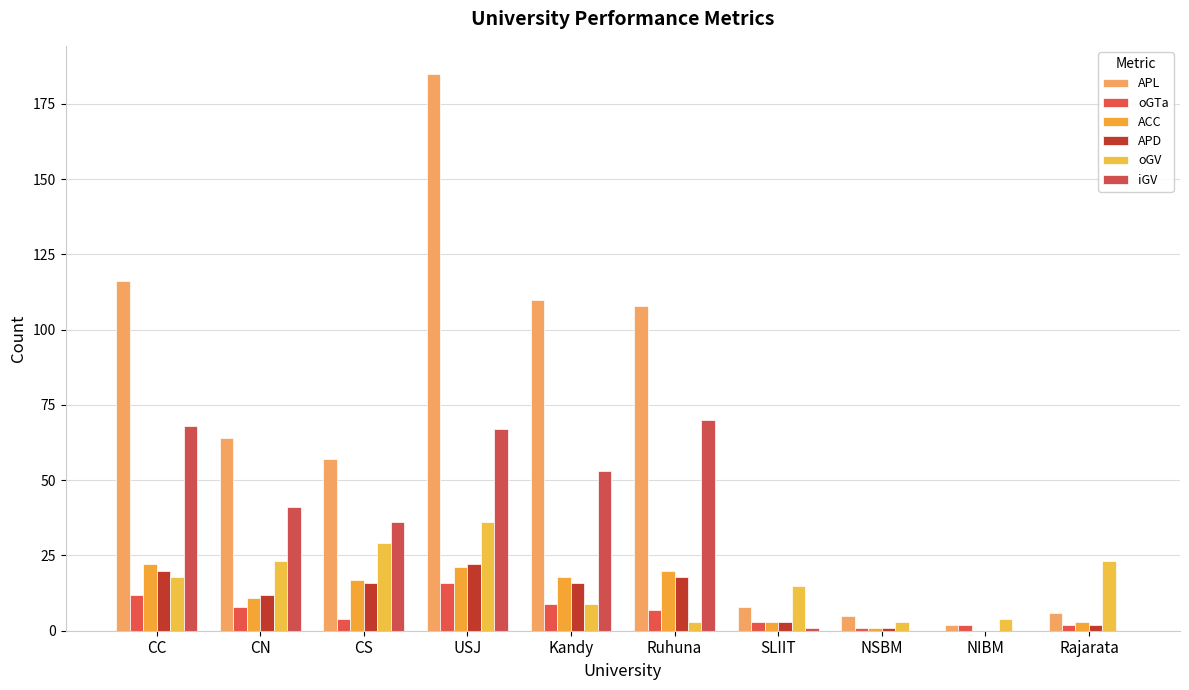

What are all the series names shown in the legend?

APL, oGTa, ACC, APD, oGV, iGV